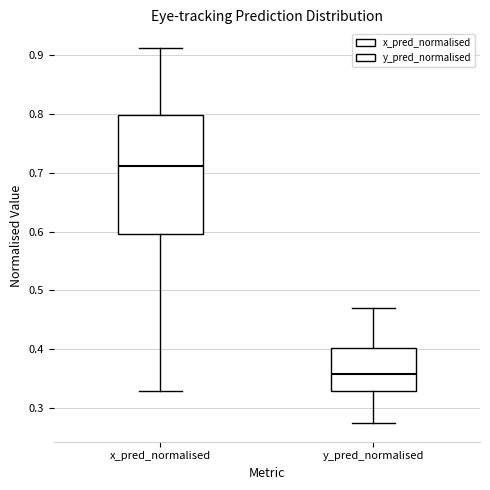

Reading left to right, transcribe this box plot: for each box, give where its median line is, the range the box spans, and where its two whiskers end, as read against the y-axis. The values are not printed on the chart, so give them approximately, as read against the axis.

x_pred_normalised: median 0.71, box 0.60 to 0.80, whiskers 0.33 to 0.91
y_pred_normalised: median 0.36, box 0.33 to 0.40, whiskers 0.27 to 0.47